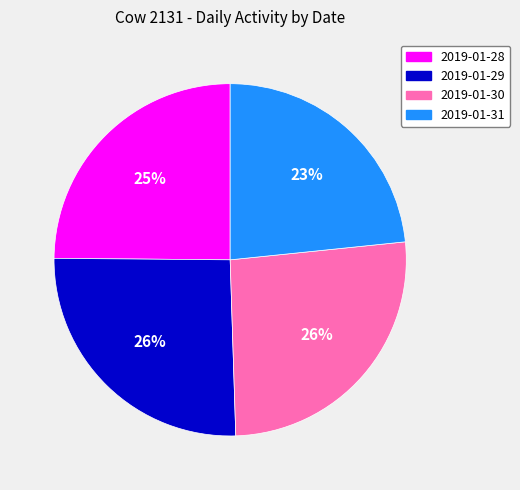

Does 2019-01-28 represent more than half of the total?

No